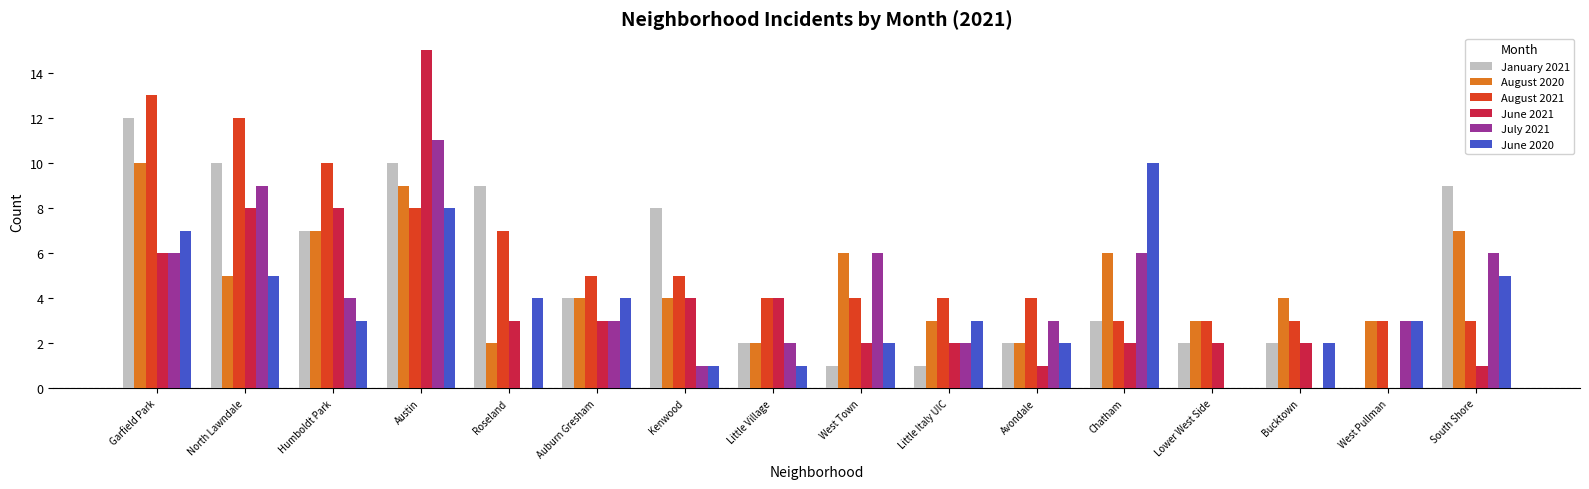

Reading right to left, what are all the values shown in this chart?

January 2021: South Shore=9	West Pullman=0	Bucktown=2	Lower West Side=2	Chatham=3	Avondale=2	Little Italy UIC=1	West Town=1	Little Village=2	Kenwood=8	Auburn Gresham=4	Roseland=9	Austin=10	Humboldt Park=7	North Lawndale=10	Garfield Park=12
August 2020: South Shore=7	West Pullman=3	Bucktown=4	Lower West Side=3	Chatham=6	Avondale=2	Little Italy UIC=3	West Town=6	Little Village=2	Kenwood=4	Auburn Gresham=4	Roseland=2	Austin=9	Humboldt Park=7	North Lawndale=5	Garfield Park=10
August 2021: South Shore=3	West Pullman=3	Bucktown=3	Lower West Side=3	Chatham=3	Avondale=4	Little Italy UIC=4	West Town=4	Little Village=4	Kenwood=5	Auburn Gresham=5	Roseland=7	Austin=8	Humboldt Park=10	North Lawndale=12	Garfield Park=13
June 2021: South Shore=1	West Pullman=0	Bucktown=2	Lower West Side=2	Chatham=2	Avondale=1	Little Italy UIC=2	West Town=2	Little Village=4	Kenwood=4	Auburn Gresham=3	Roseland=3	Austin=15	Humboldt Park=8	North Lawndale=8	Garfield Park=6
July 2021: South Shore=6	West Pullman=3	Bucktown=0	Lower West Side=0	Chatham=6	Avondale=3	Little Italy UIC=2	West Town=6	Little Village=2	Kenwood=1	Auburn Gresham=3	Roseland=0	Austin=11	Humboldt Park=4	North Lawndale=9	Garfield Park=6
June 2020: South Shore=5	West Pullman=3	Bucktown=2	Lower West Side=0	Chatham=10	Avondale=2	Little Italy UIC=3	West Town=2	Little Village=1	Kenwood=1	Auburn Gresham=4	Roseland=4	Austin=8	Humboldt Park=3	North Lawndale=5	Garfield Park=7